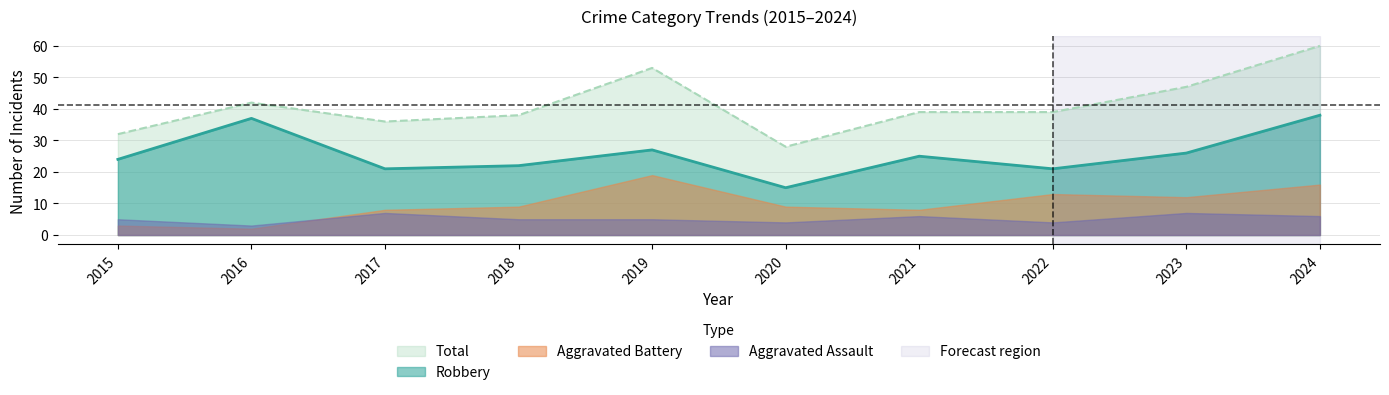

Rank the series at 2023 from highest to lowest value.

Total, Robbery, Aggravated Battery, Aggravated Assault